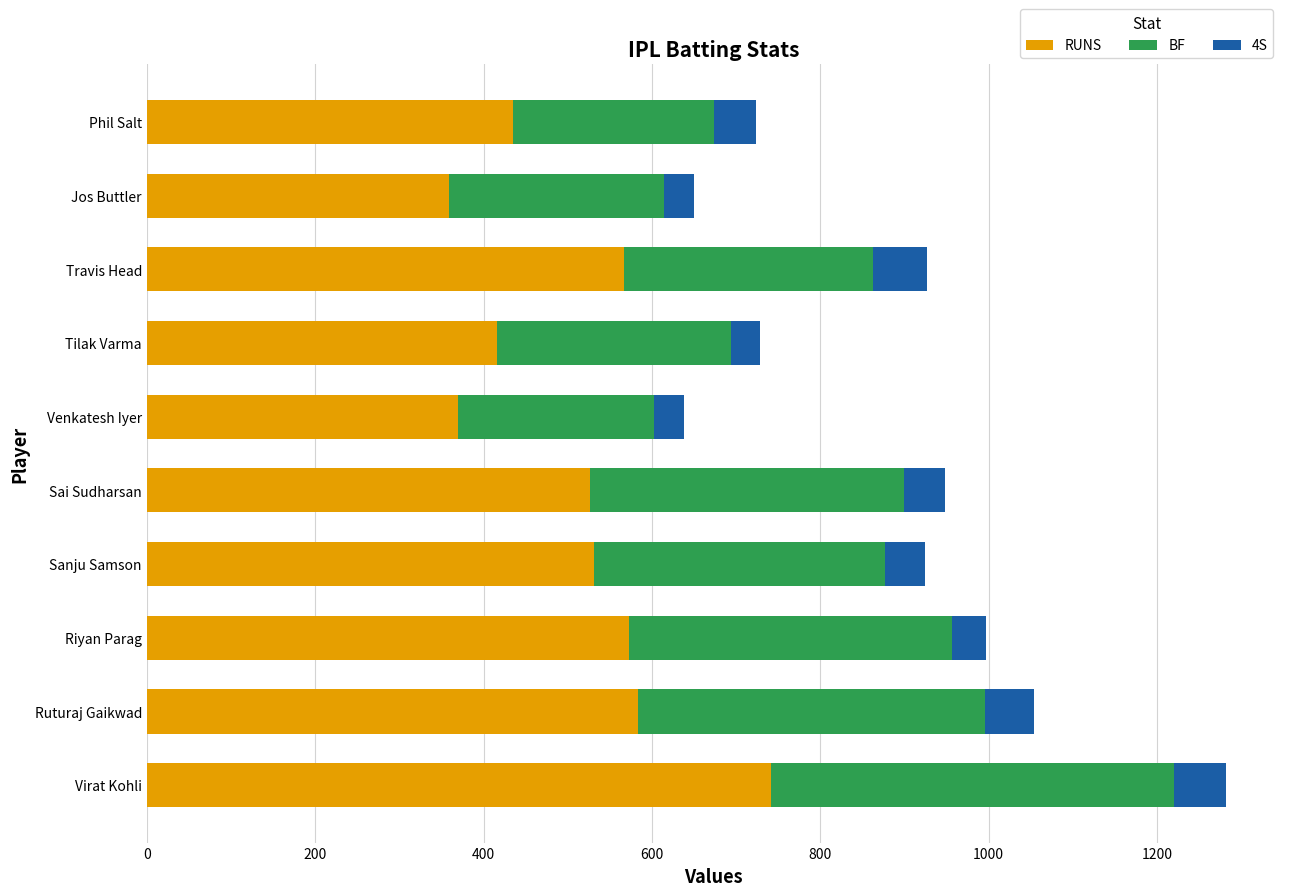

What is the total value across all series at Ruturaj Gaikwad?

1054